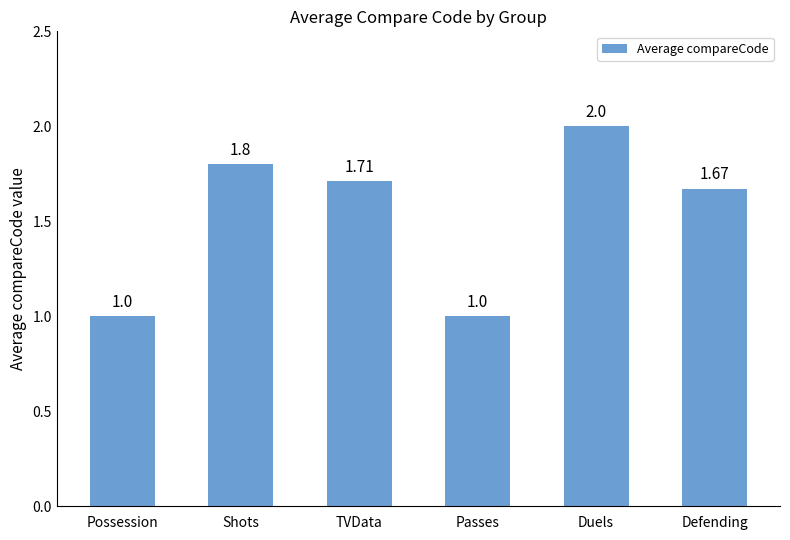

The value at Passes is 1.0. True or false?

True